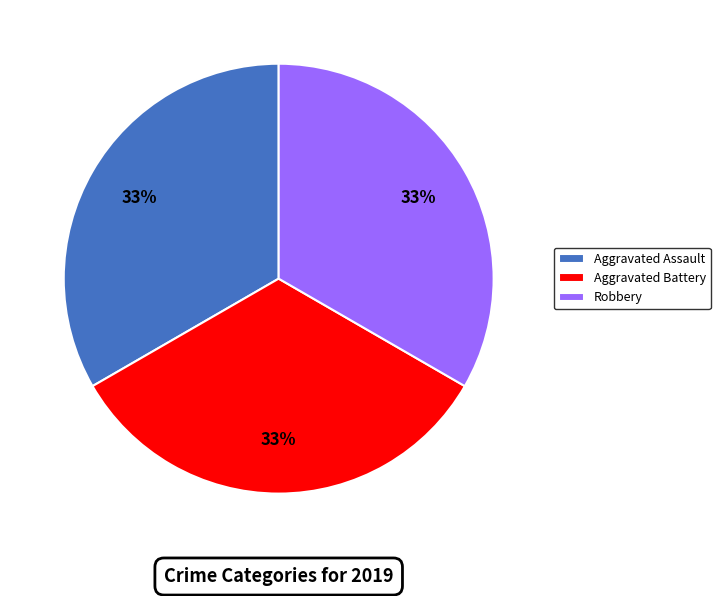

Is there any slice that represents more than half of the pie?

No